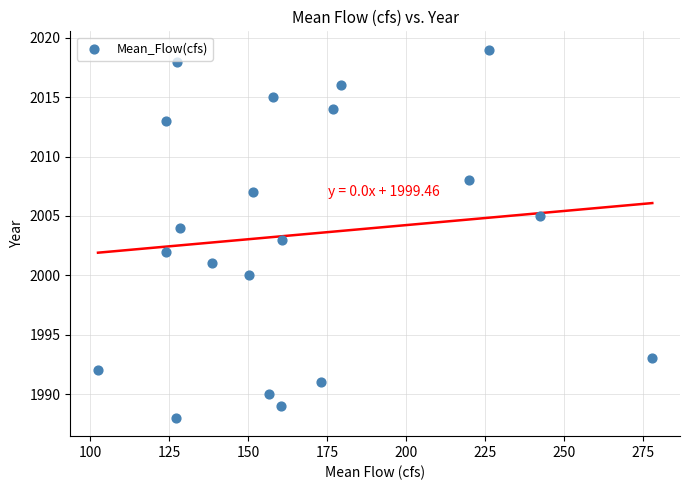

What is the range of Y values (max minus min)?

31